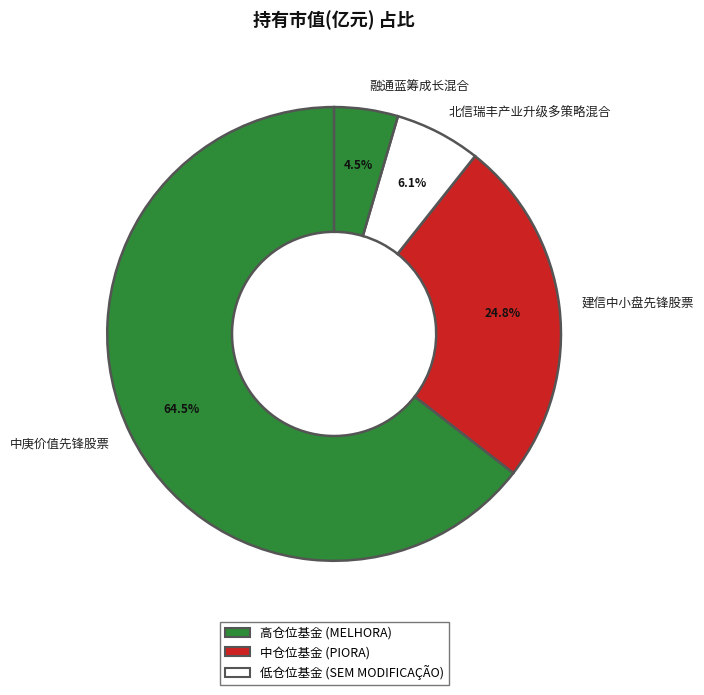

To the nearest percent, what percentage of the pie is 建信中小盘先锋股票?

25%